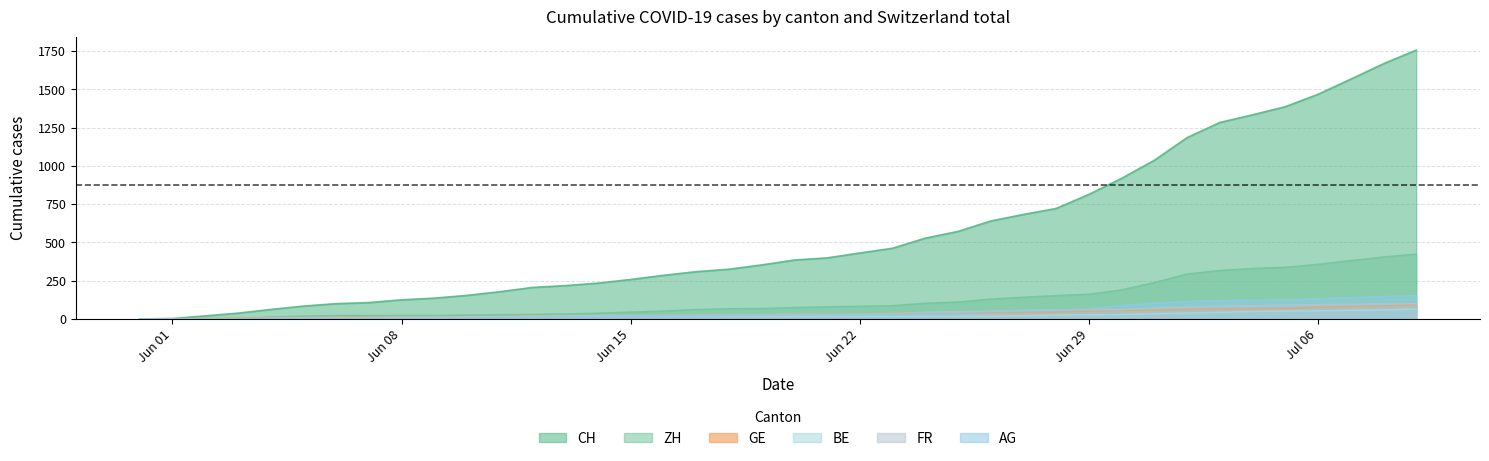

Does the chart display data point markers on the line(s)?

No